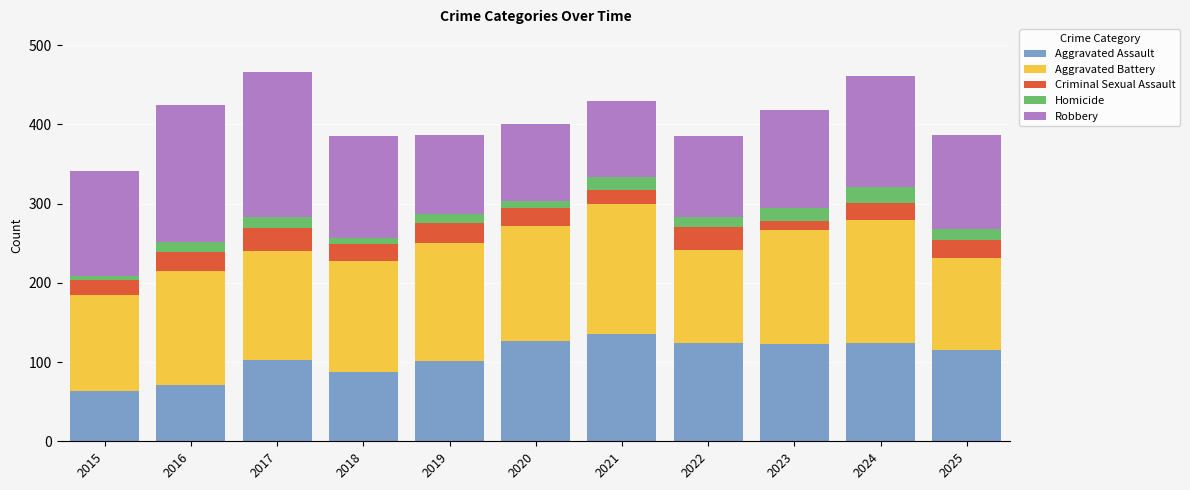

The value of Aggravated Assault at 2024 is 124. True or false?

True